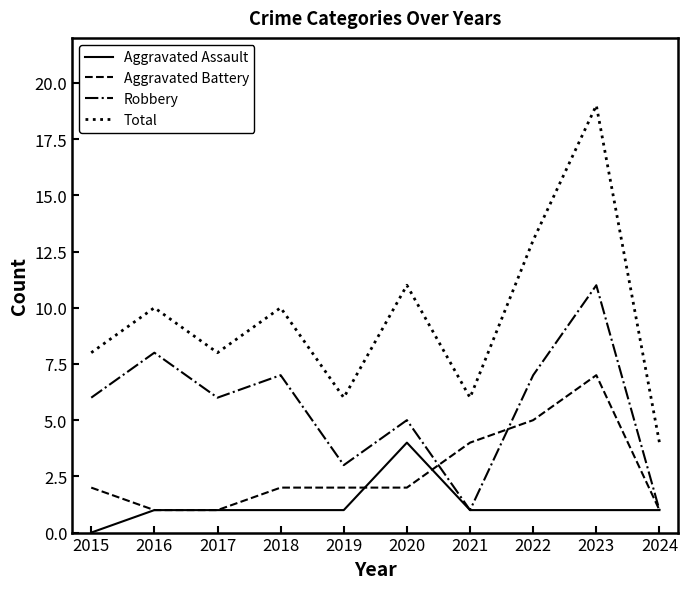

The Aggravated Assault series shows -2 at 2015. True or false?

False